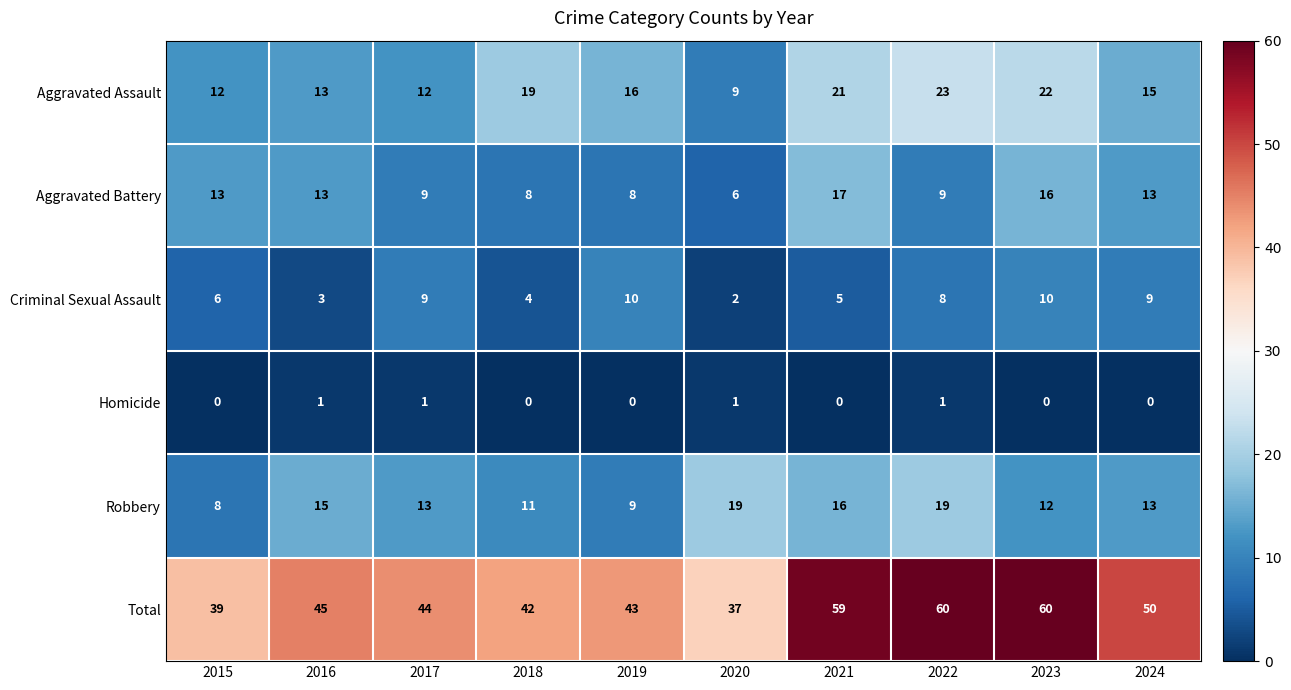

What is the sum of all Total values?

479